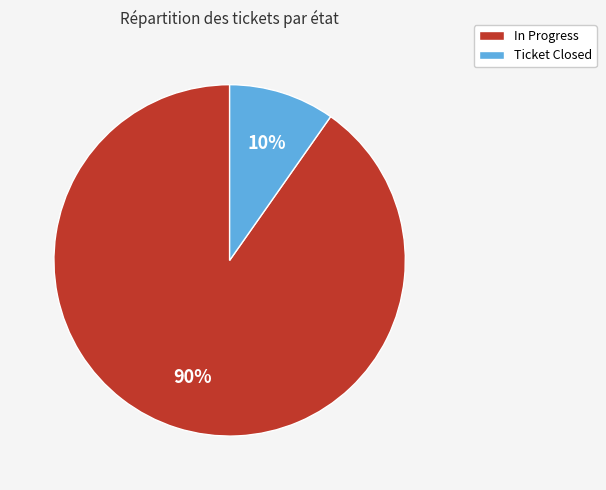

To the nearest percent, what is the average slice percentage?

50%